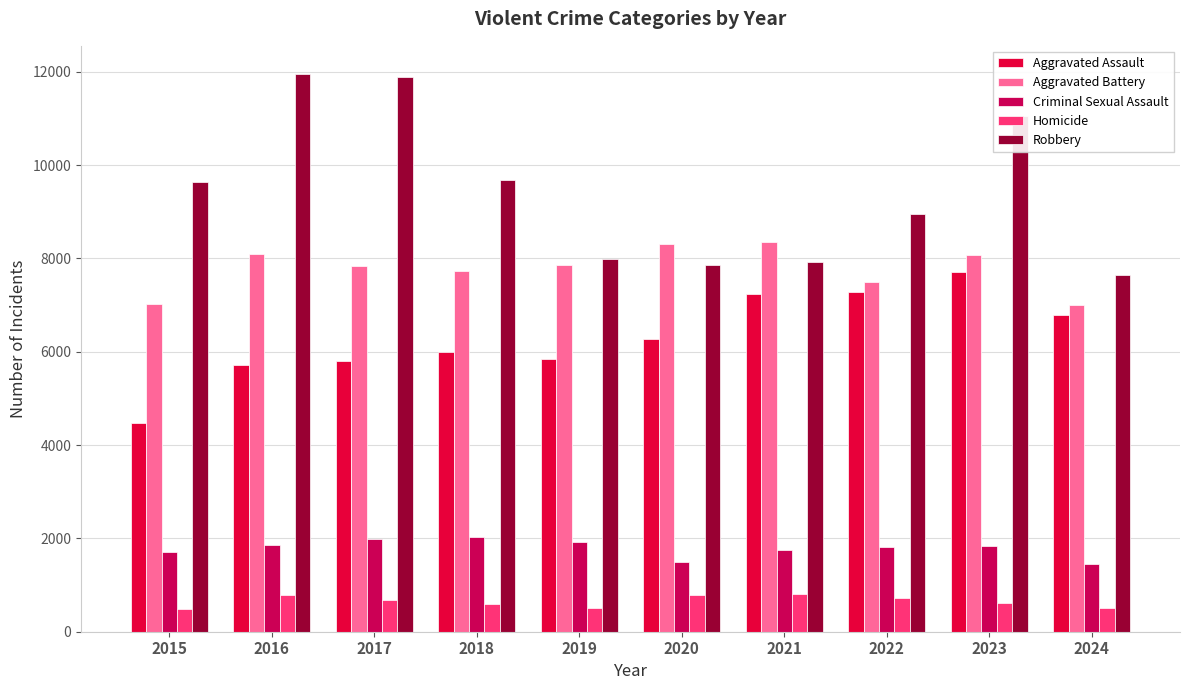

What is the sum of all Aggravated Assault values?

63106